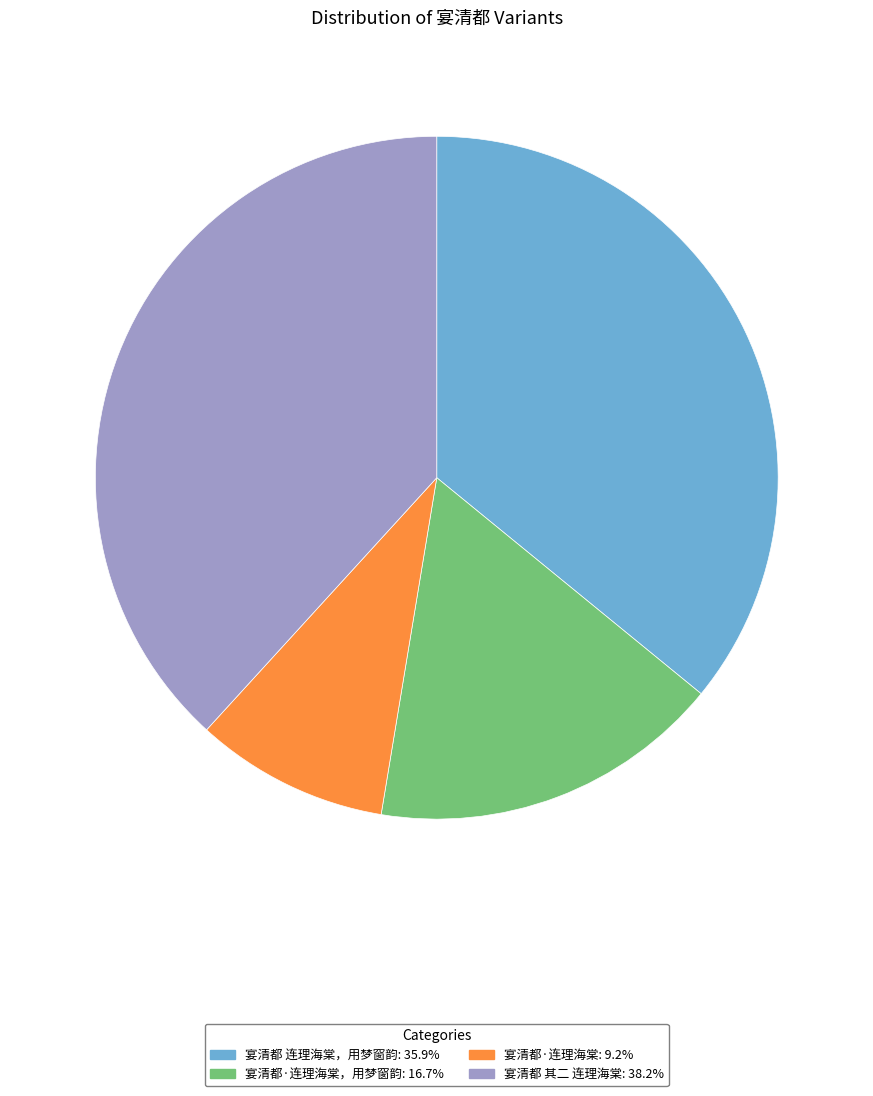

Is there any slice that represents more than half of the pie?

No